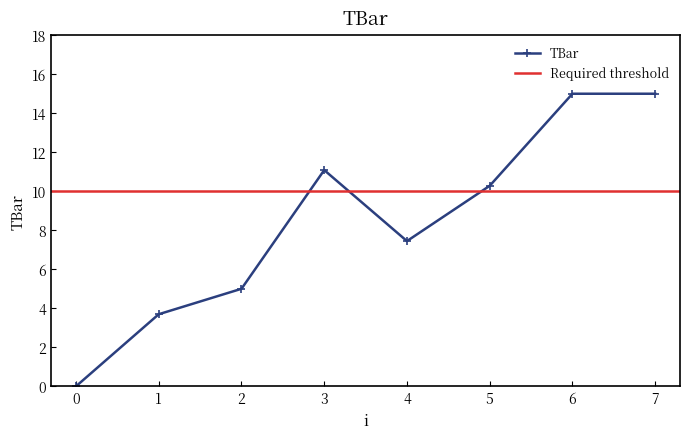

How many positive values does the TBar series have?

7